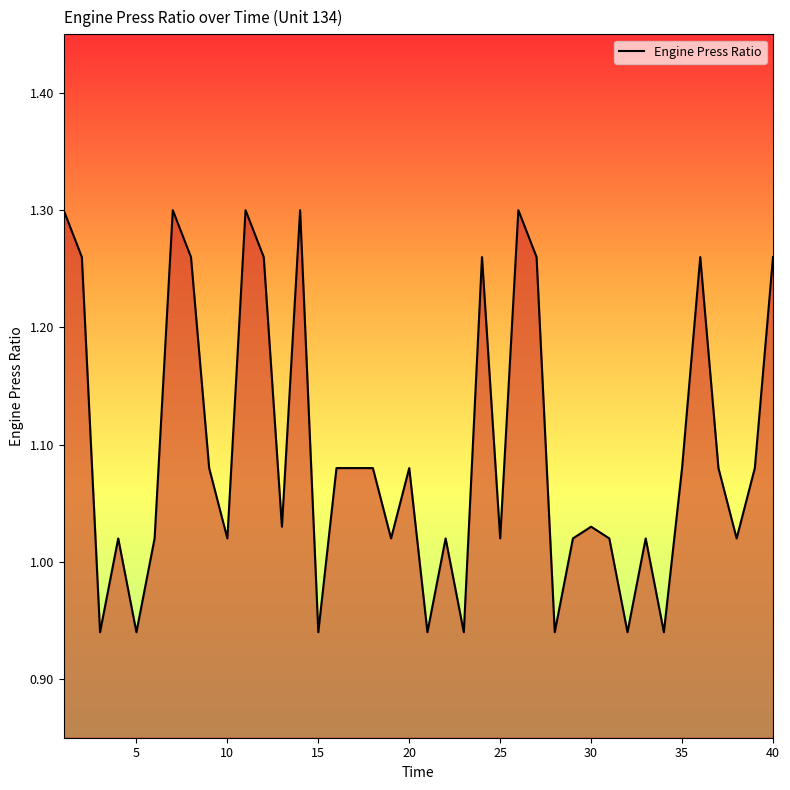

What is the sum of all values?

43.7